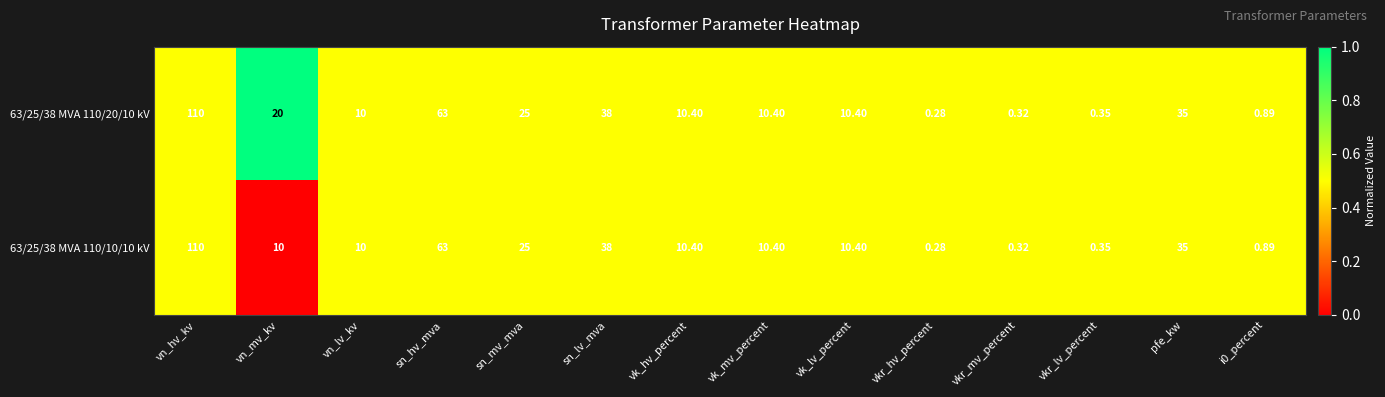

Which category has the lowest value in the 63/25/38 MVA 110/10/10 kV series?

vkr_hv_percent